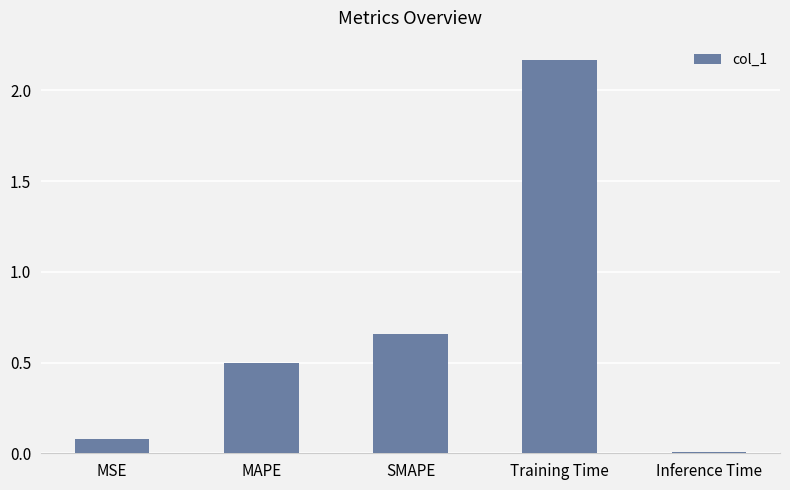

Is it true that the value at MSE is 0.0?

False